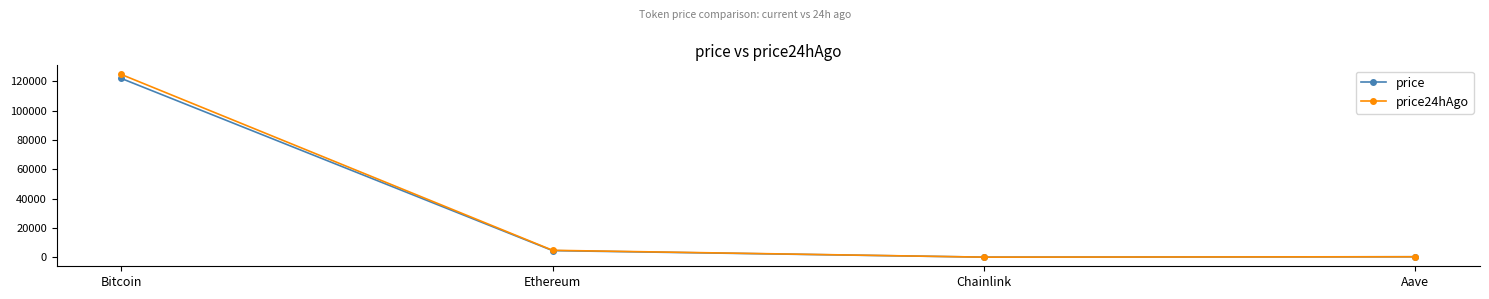

How many lines are shown in the chart?

2